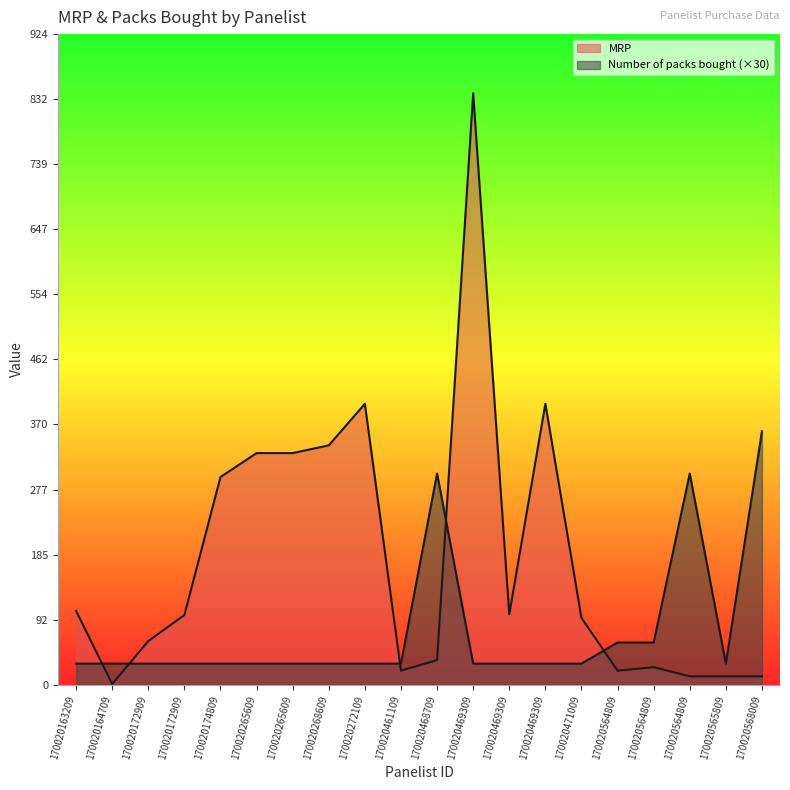

The Number of packs bought series shows 300 at 170020564809. True or false?

True